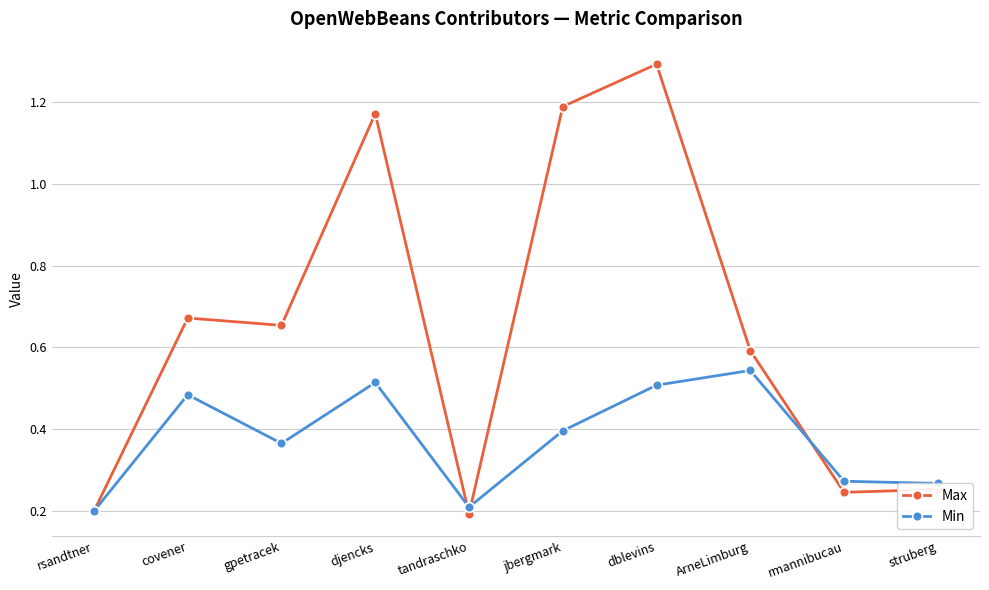

Does the chart have visible grid lines?

Yes